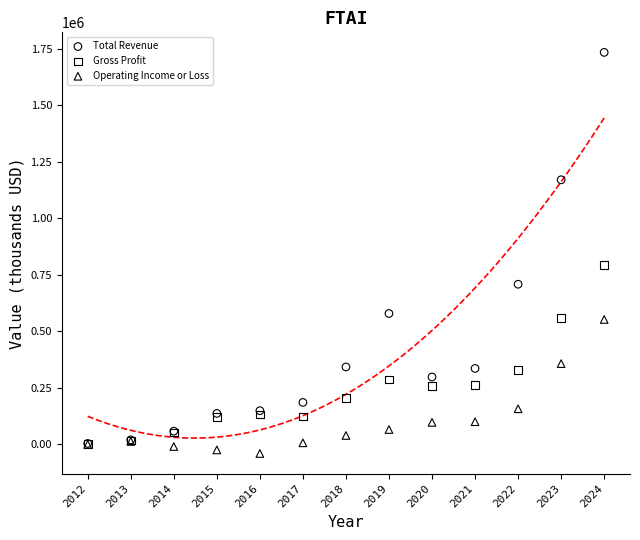

Across all series, what Y value is closest to 846950?

793200